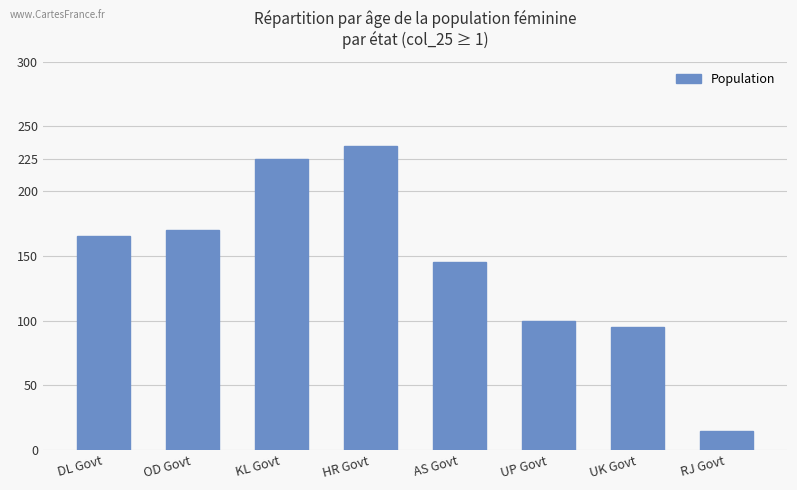

Read the value at DL Govt, to the nearest 5.

165